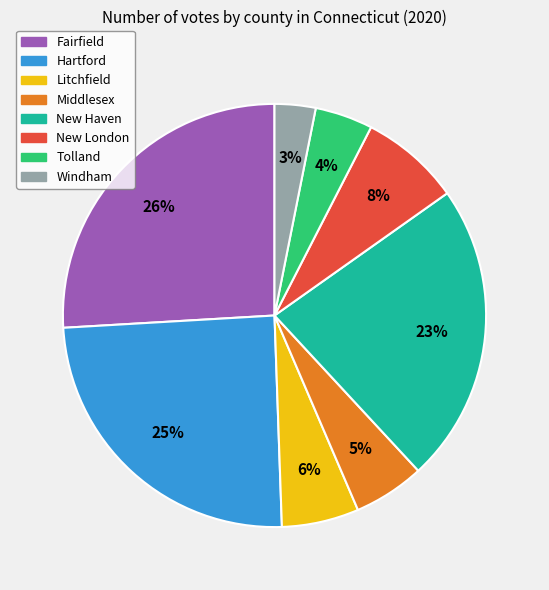

Does Windham represent more than half of the total?

No